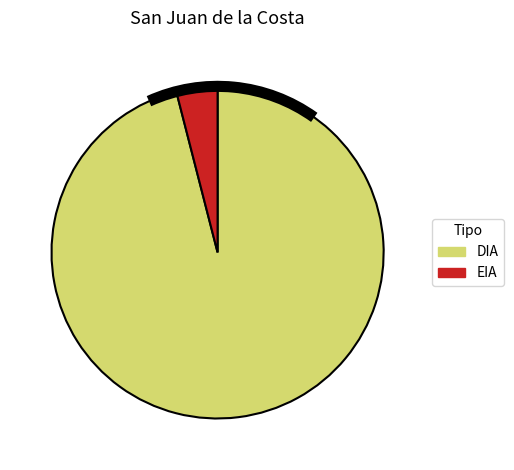

The DIA slice represents 96% of the pie. True or false?

True